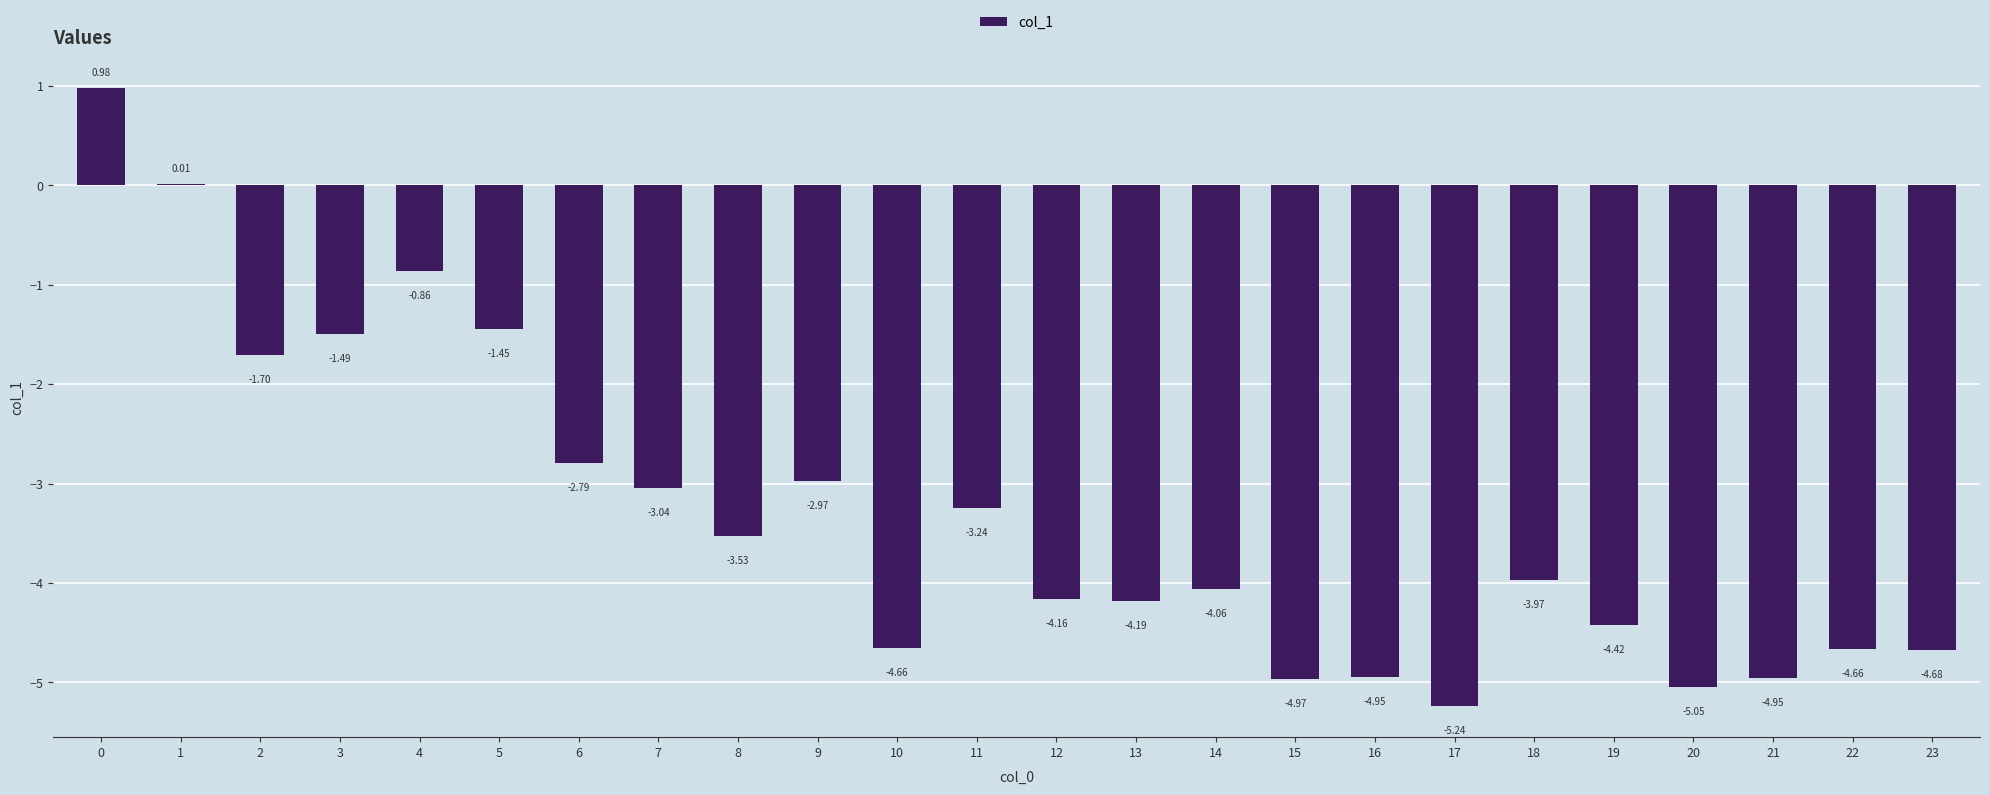

Which has a higher value, 13 or 14?

14